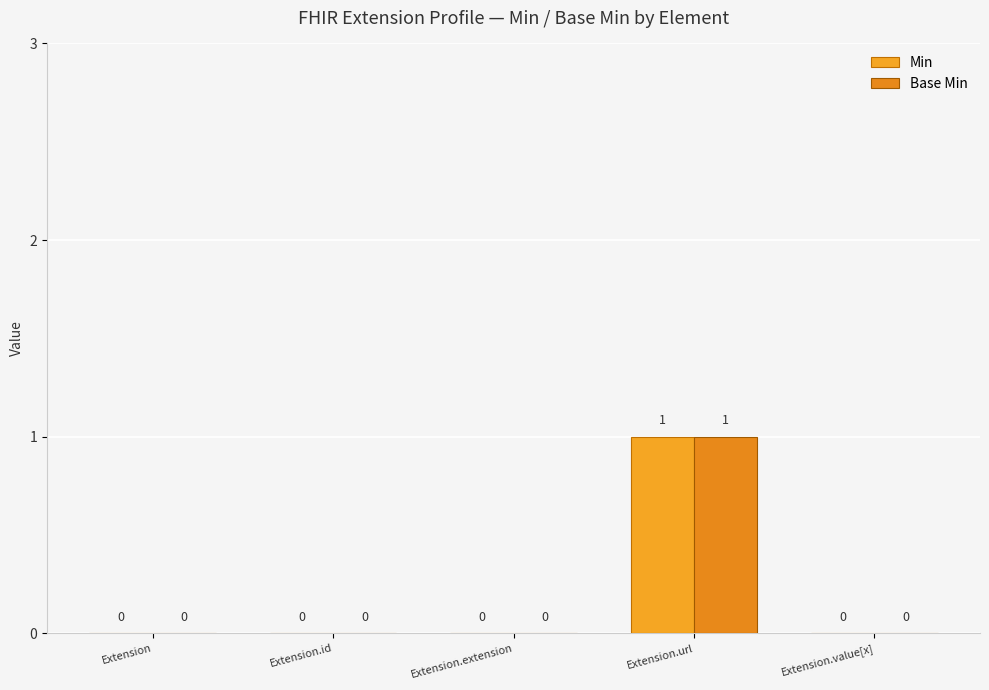

How many values in Min are above zero?

1